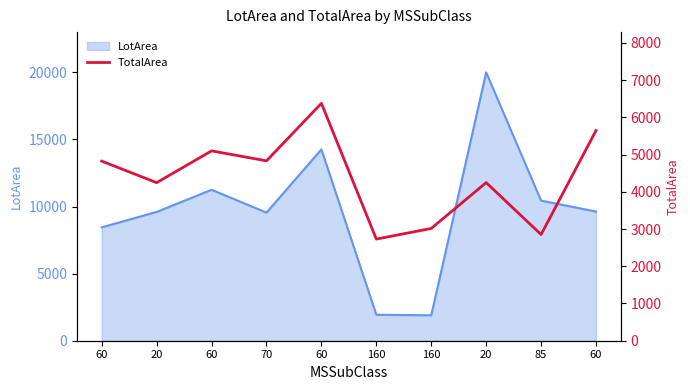

What is the ratio of the value at 20 to the value at 60?

0.7